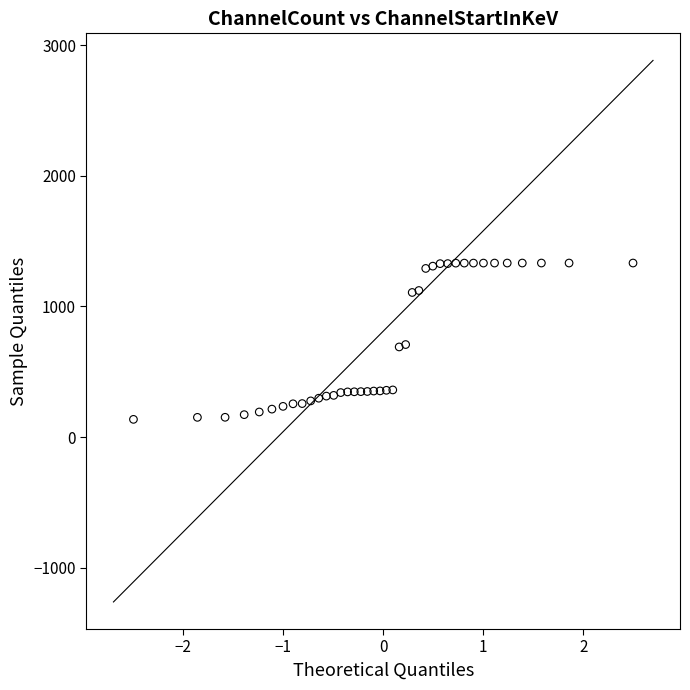

What is the range of X values (max minus min)?

5.0